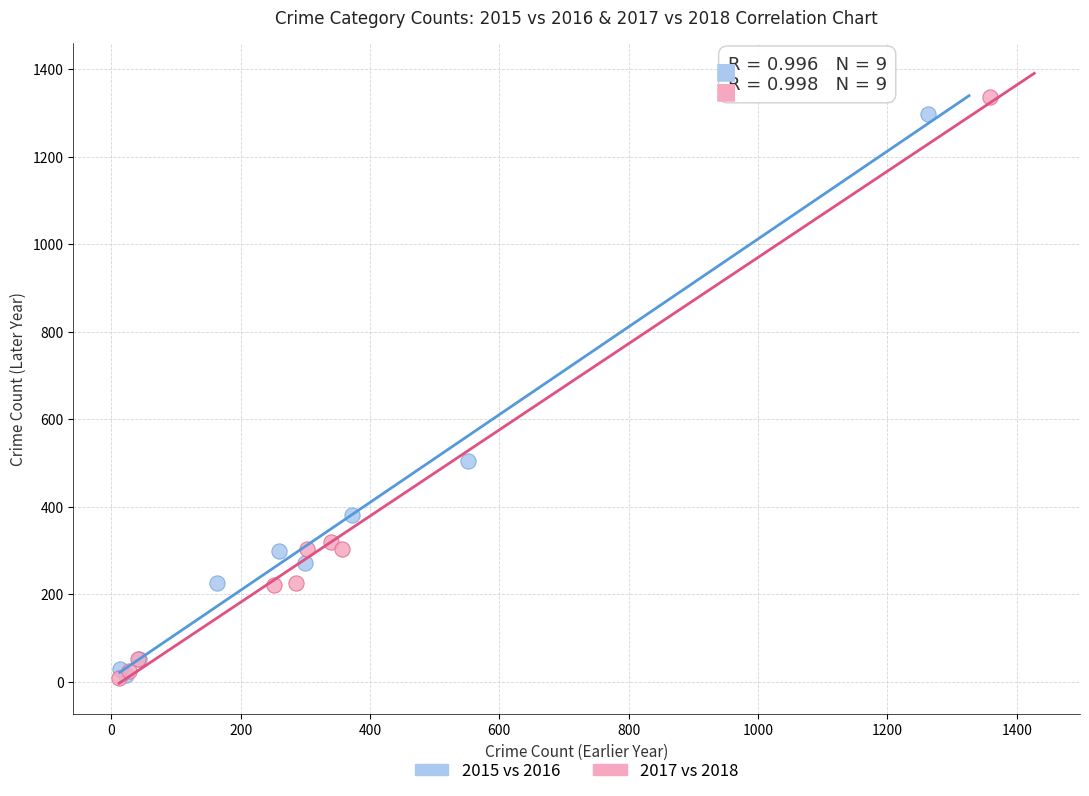

Which series has the widest spread of Y values?

2017 vs 2018